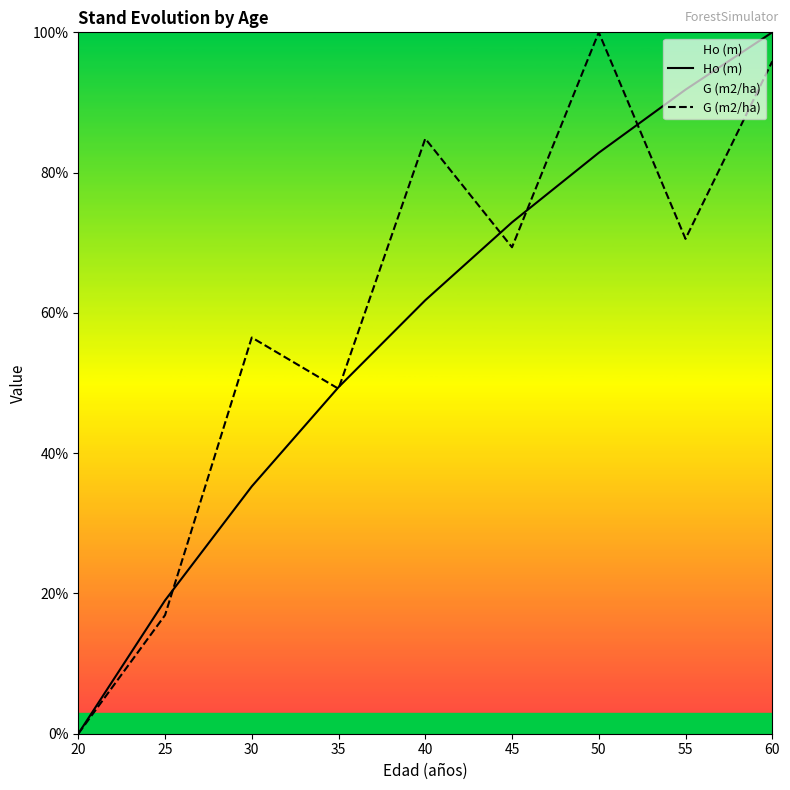

How many values in G (m2/ha) are above zero?

8